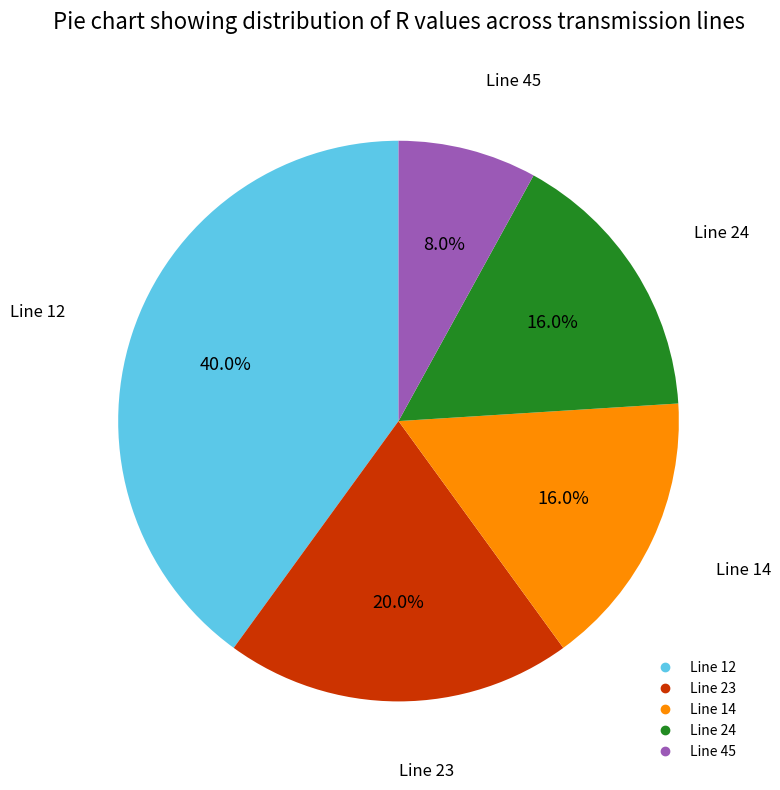

Is there a majority slice in this chart?

No